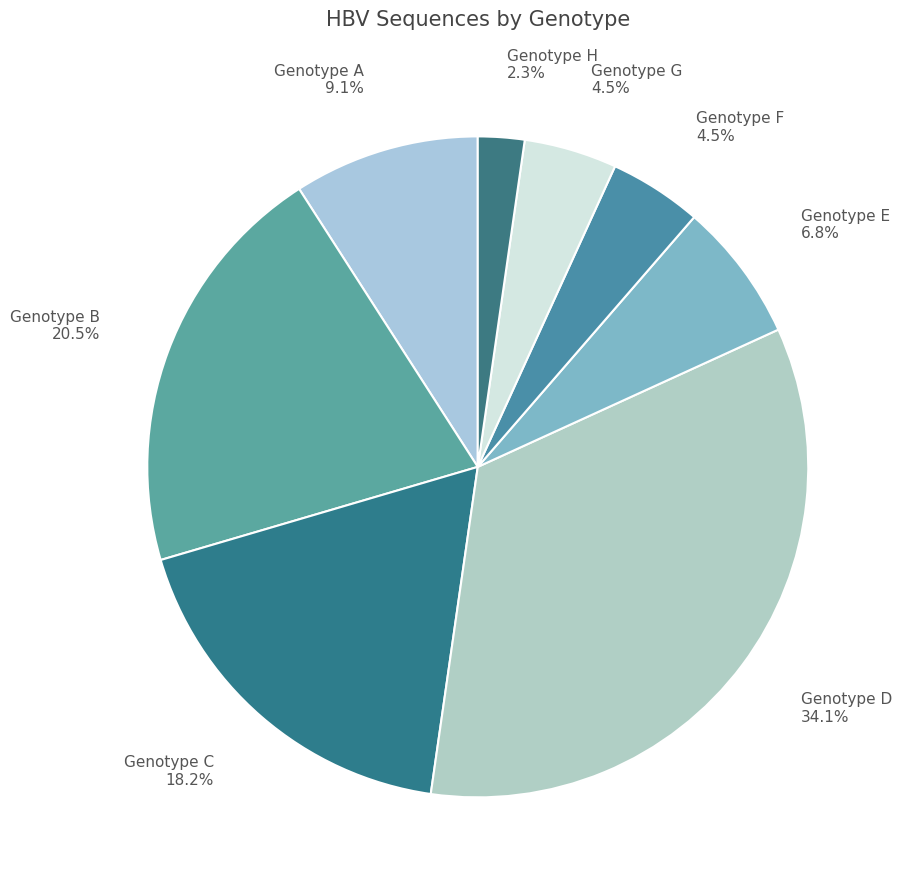

What is the ratio of the value at Genotype D 34.1% to the value at Genotype B 20.5%?

1.7